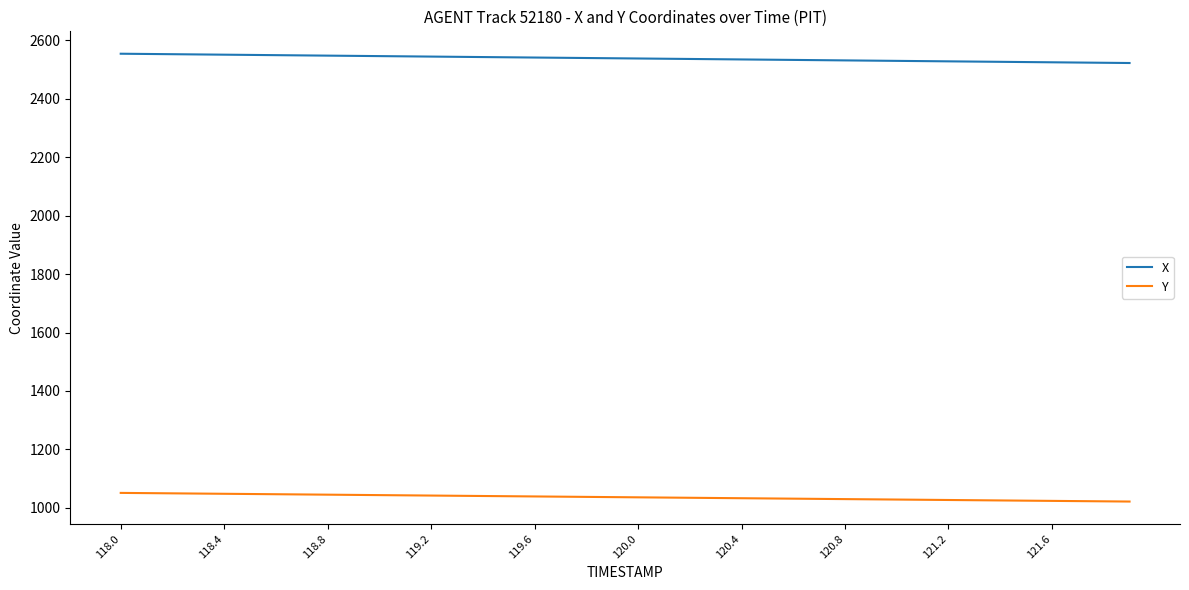

True or false: X and Y intersect in this chart.

False